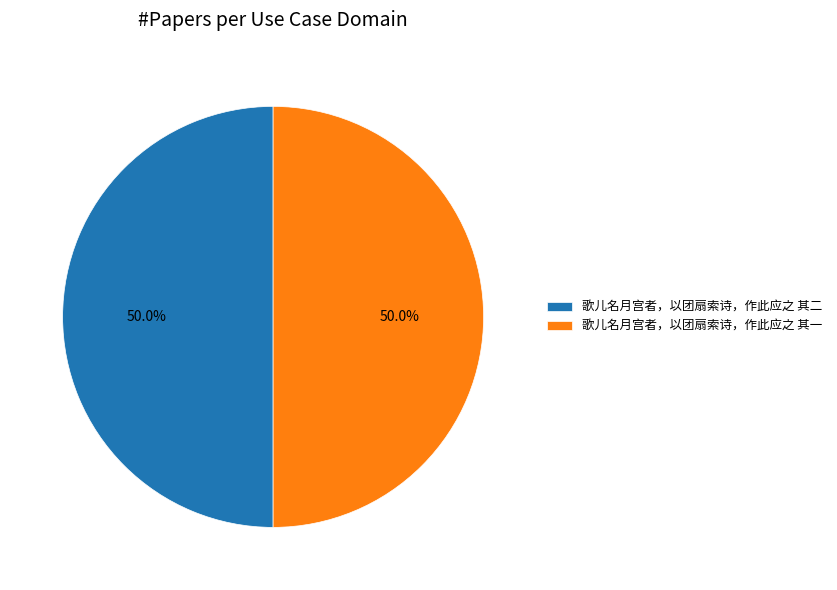

How many slices are in this pie chart?

2